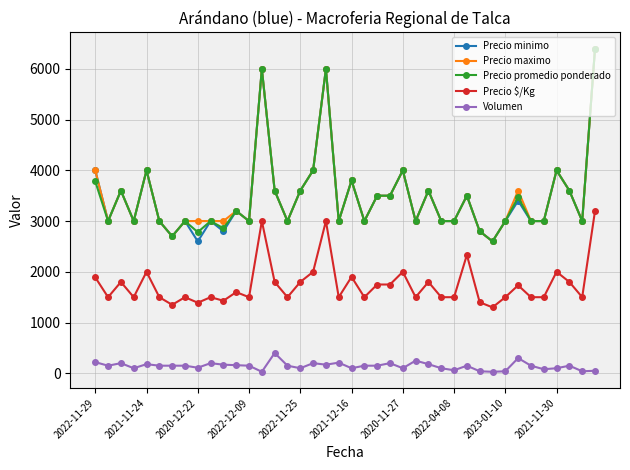

How many categories are shown in the chart?

40